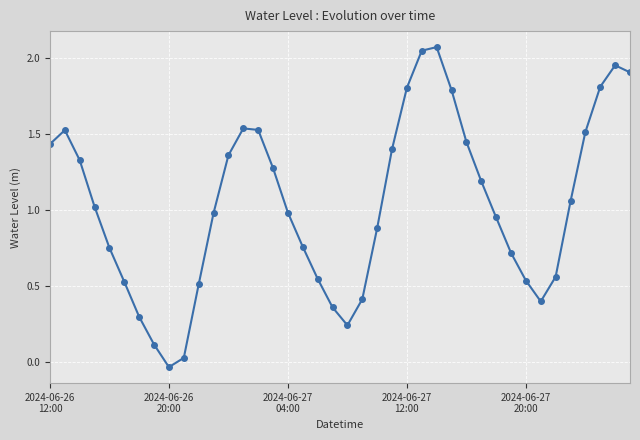

What is the sum of all values?

41.5